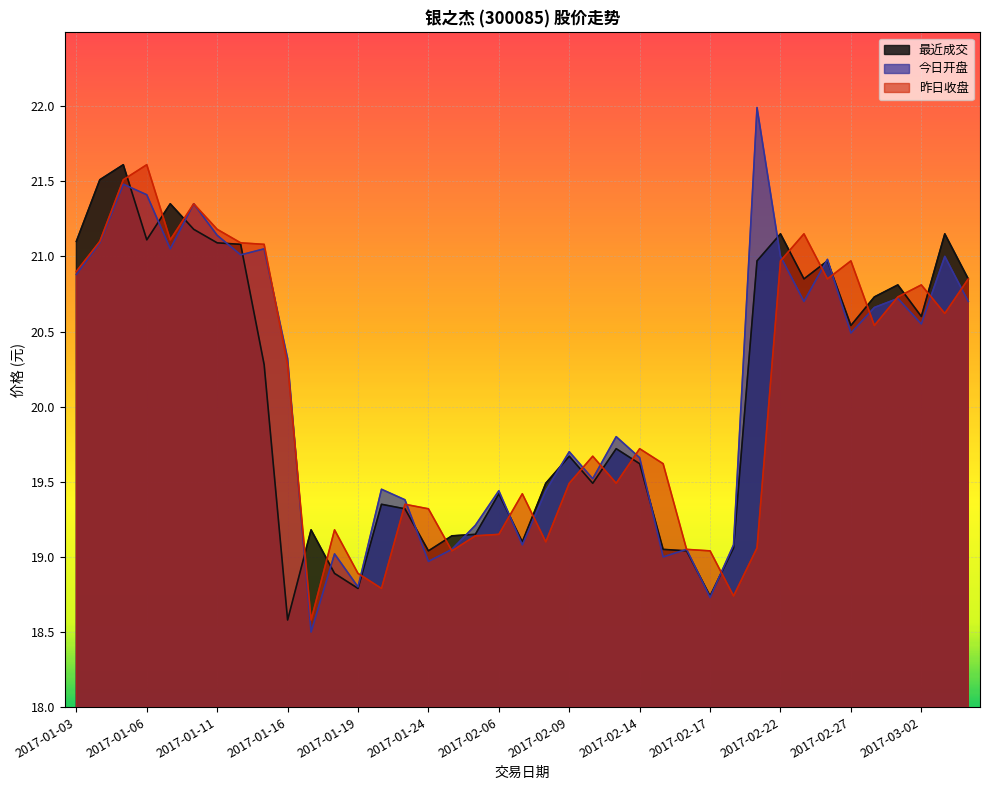

Reading left to right, transcribe all the data shown in this chart.

最近成交: 21.1	21.5	21.6	21.1	21.4	21.2	21.1	21.1	20.3	18.6	19.2	18.9	18.8	19.4	19.3	19.0	19.1	19.1	19.4	19.1	19.5	19.7	19.5	19.7	19.6	19.1	19.0	18.7	19.1	21.0	21.1	20.9	21.0	20.5	20.7	20.8	20.6	21.1	20.9
今日开盘: 20.9	21.1	21.5	21.4	21.1	21.4	21.1	21.0	21.1	20.3	18.5	19.0	18.8	19.4	19.4	19.0	19.1	19.2	19.4	19.1	19.4	19.7	19.5	19.8	19.7	19.0	19.1	18.7	19.1	22.0	21.0	20.7	21.0	20.5	20.7	20.7	20.6	21.0	20.7
昨日收盘: 20.9	21.1	21.5	21.6	21.1	21.4	21.2	21.1	21.1	20.3	18.6	19.2	18.9	18.8	19.4	19.3	19.0	19.1	19.1	19.4	19.1	19.5	19.7	19.5	19.7	19.6	19.1	19.0	18.7	19.1	21.0	21.1	20.9	21.0	20.5	20.7	20.8	20.6	20.9